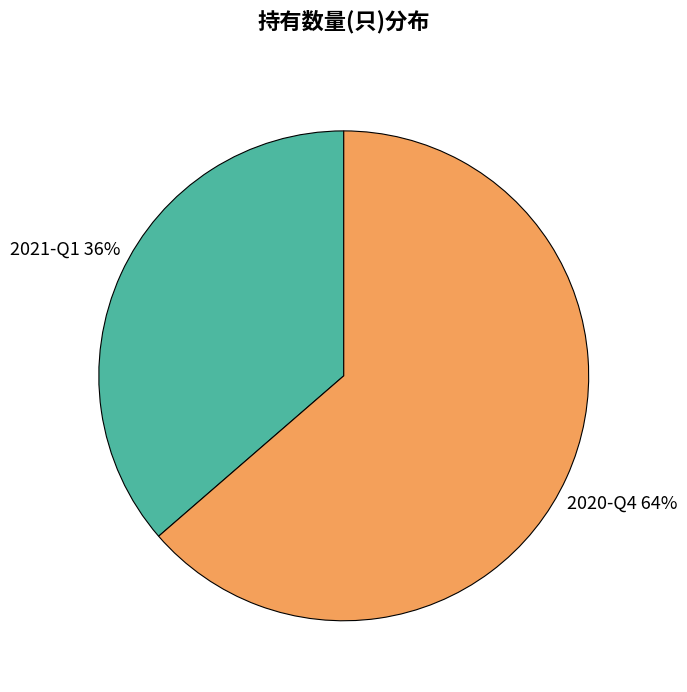

To the nearest percent, what is the average slice percentage?

50%